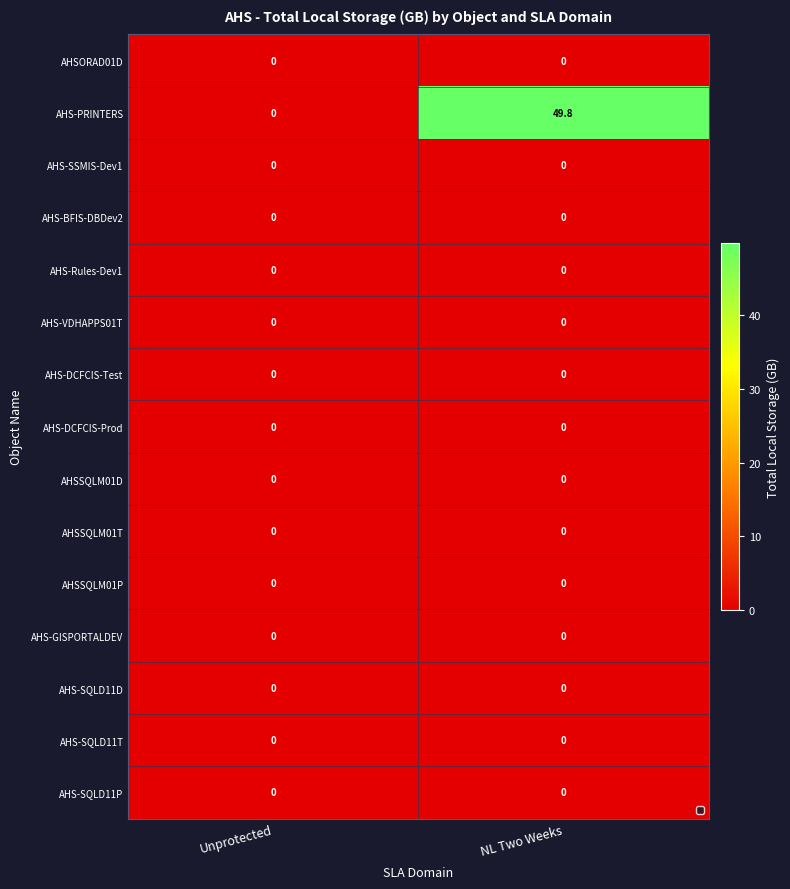

At which category is the sum across all series the highest?

NL Two Weeks